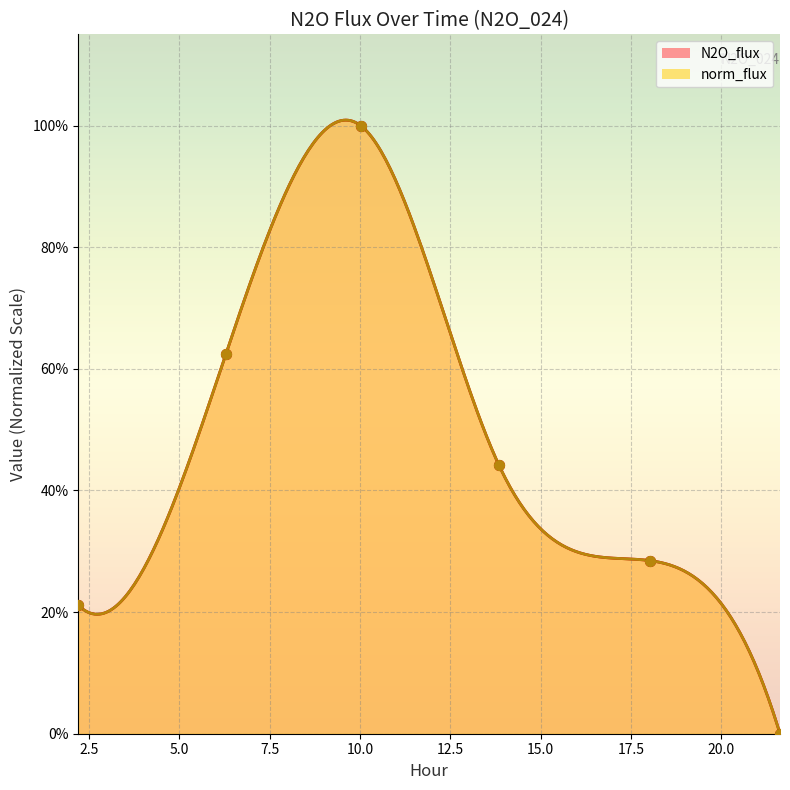

Which series has the widest spread of Y values?

N2O_flux